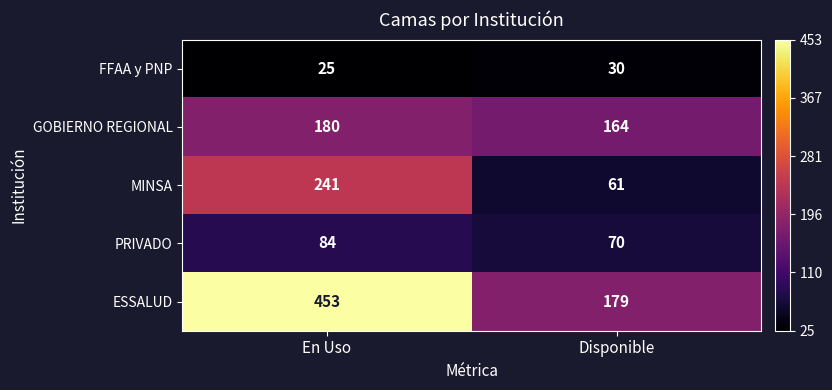

What is the difference between the PRIVADO values at En Uso and Disponible?

14